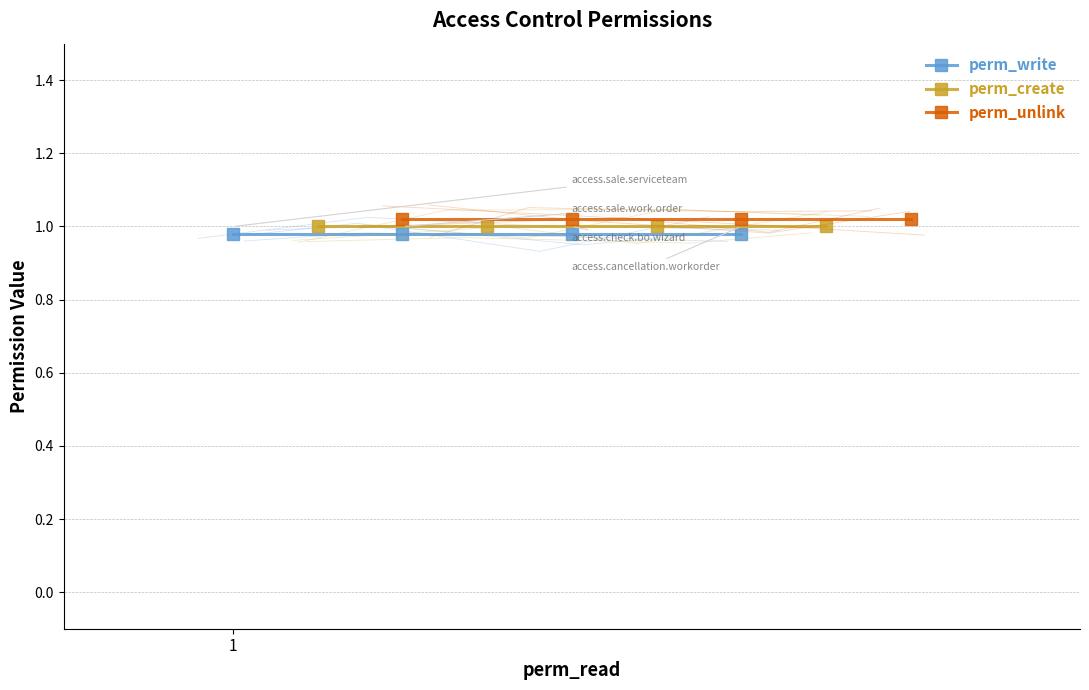

What is the minimum value shown in the chart?

1.0